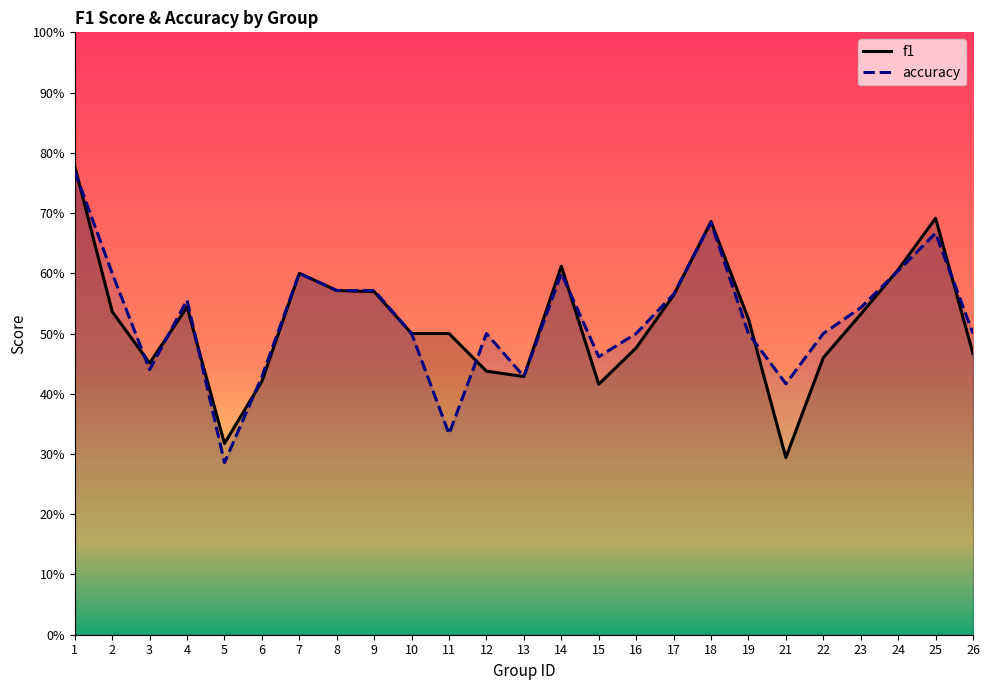

What are all the series names shown in the legend?

f1, accuracy